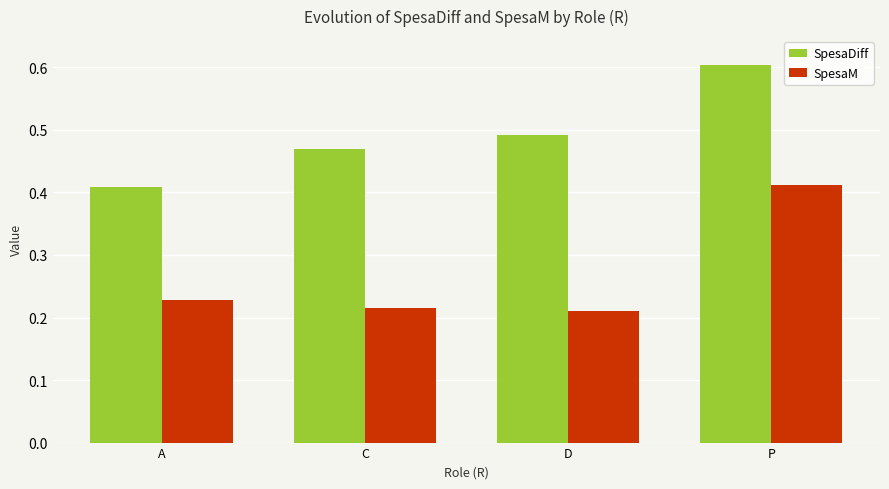

What is the average value of the SpesaM series?

0.3